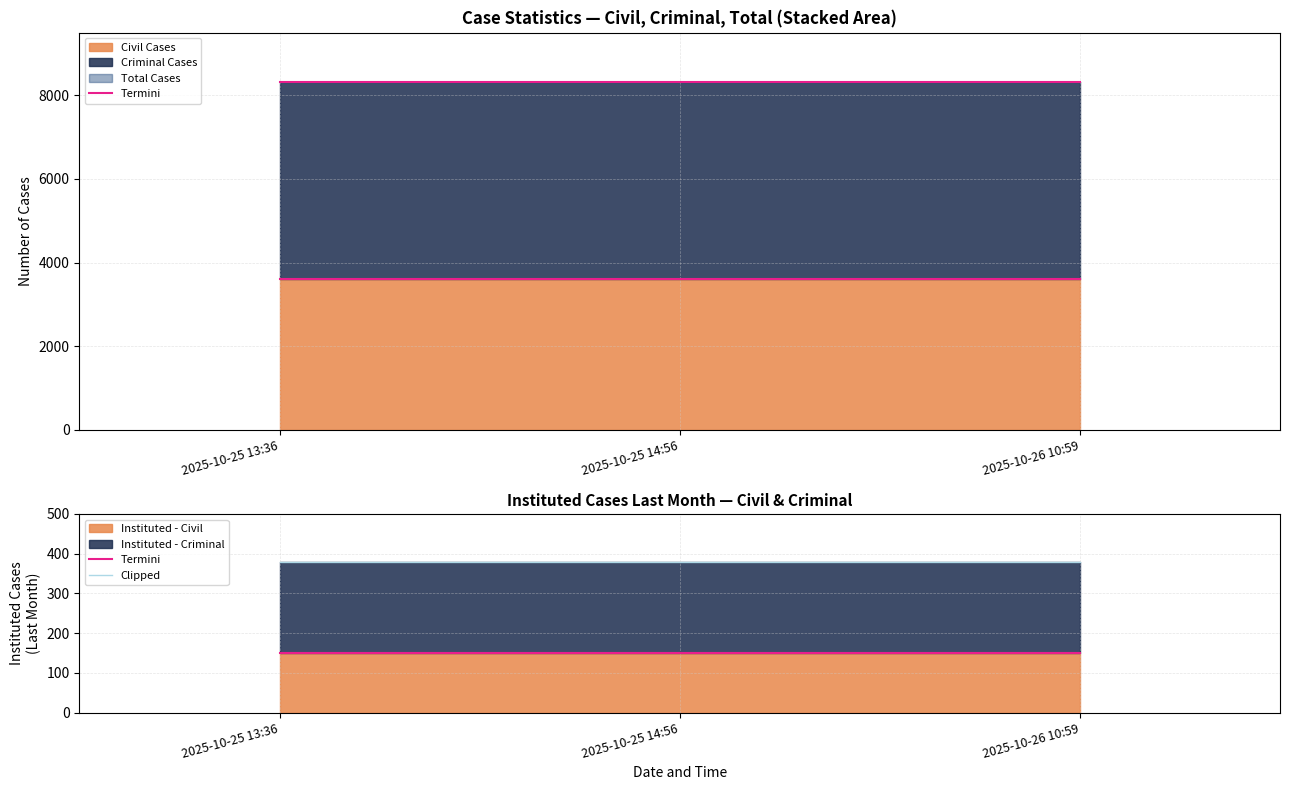

Which label corresponds to the largest value in the chart?

2025-10-25 13:36